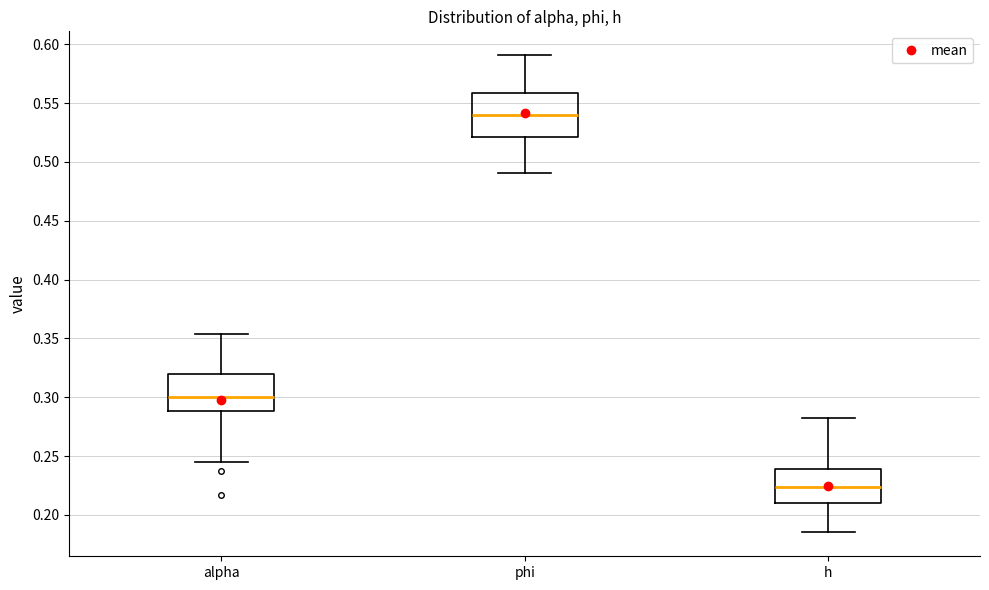

Which box has the lowest median line?

h